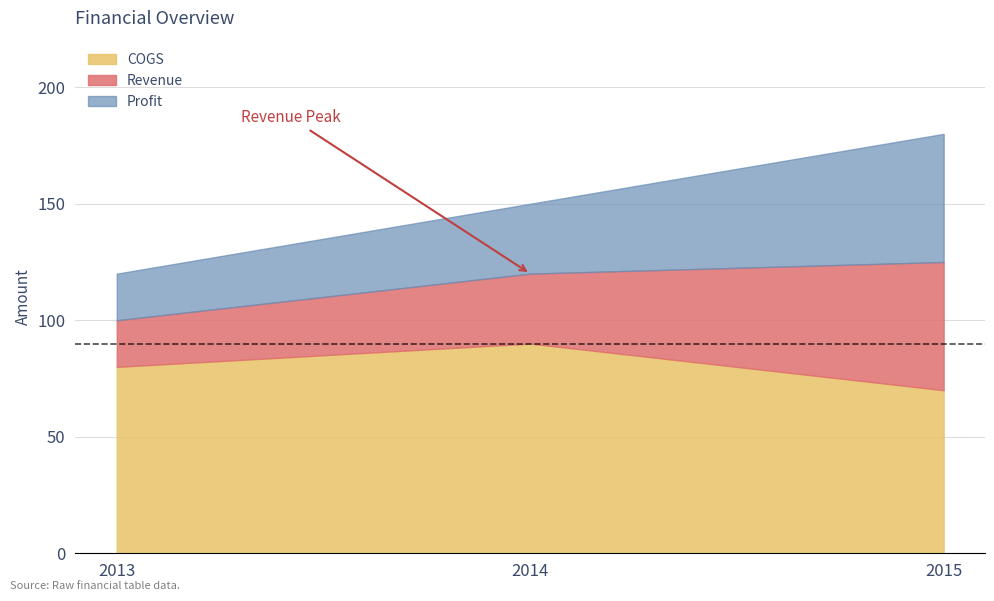

True or false: Revenue has a value of 120 at 2014.

True